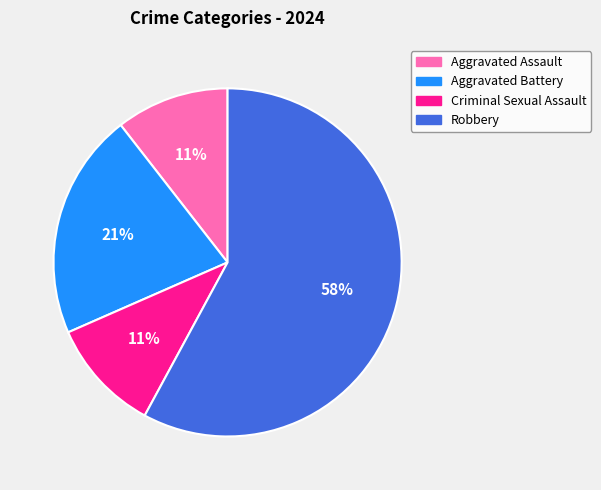

To the nearest percent, what is the difference between the largest and smallest slice percentages?

47%